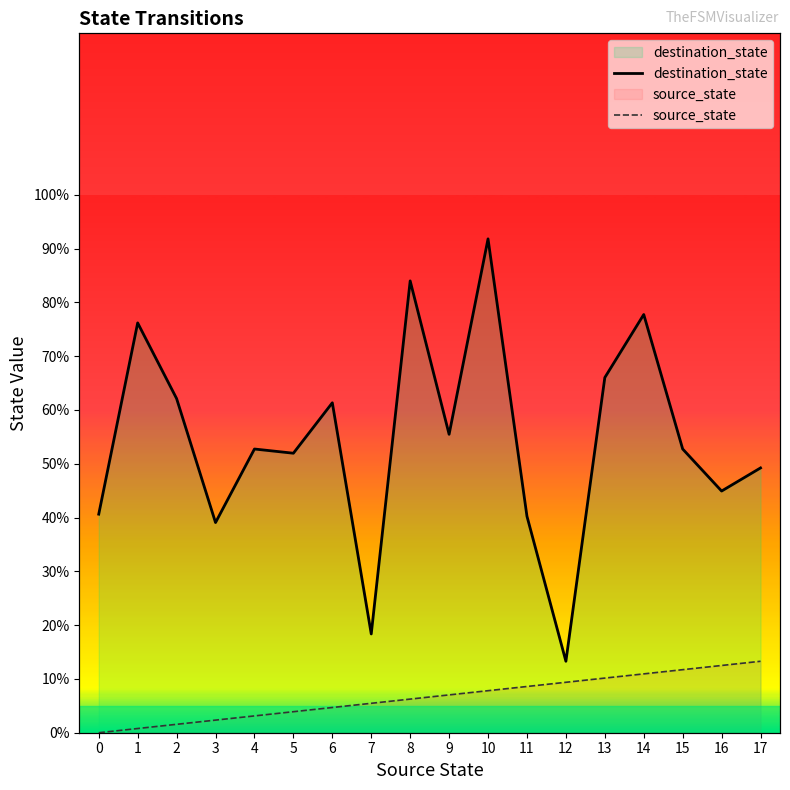

At which category is the sum across all series the highest?

10